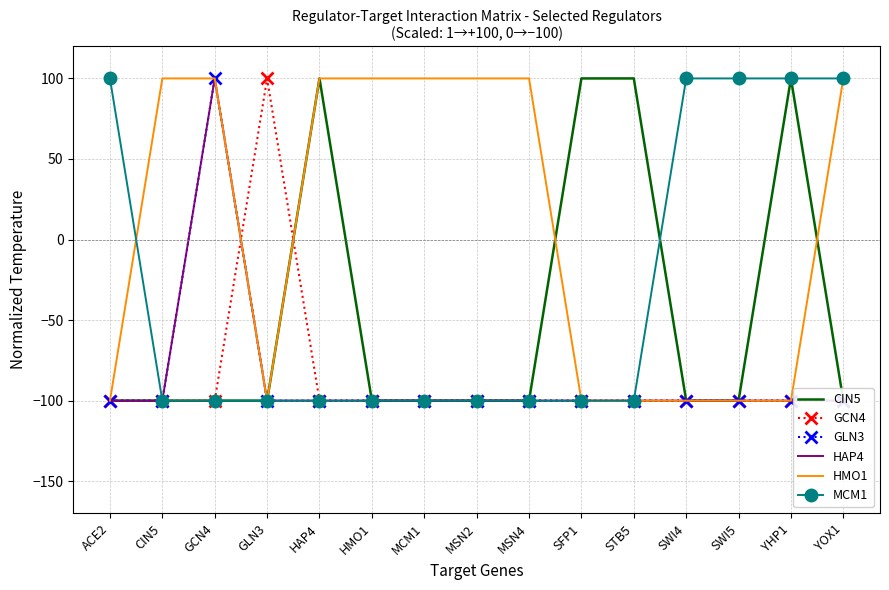

Is this an area chart (filled region under the line)?

No